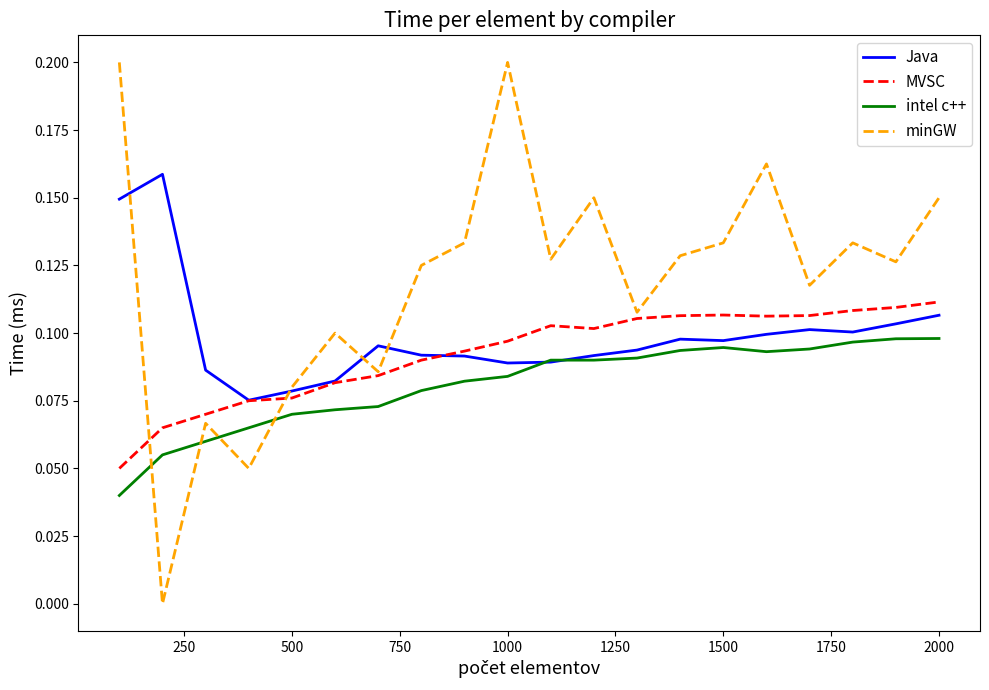

Rank the series by their average value, from lowest to highest.

intel c++, MVSC, Java, minGW